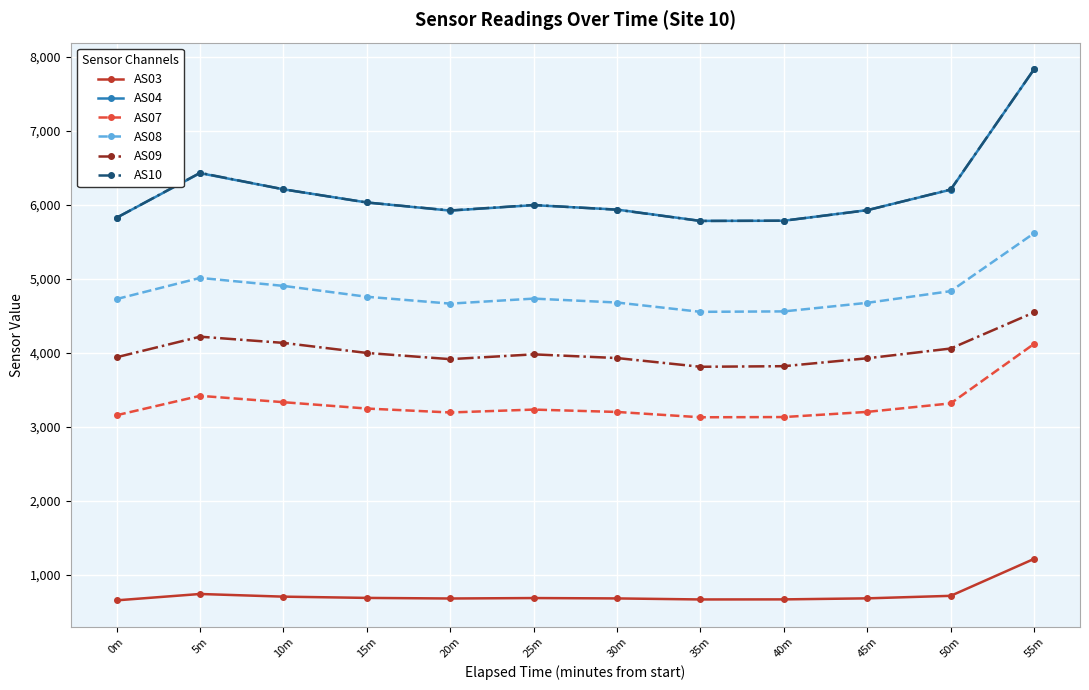

At which category is the sum across all series the highest?

55m